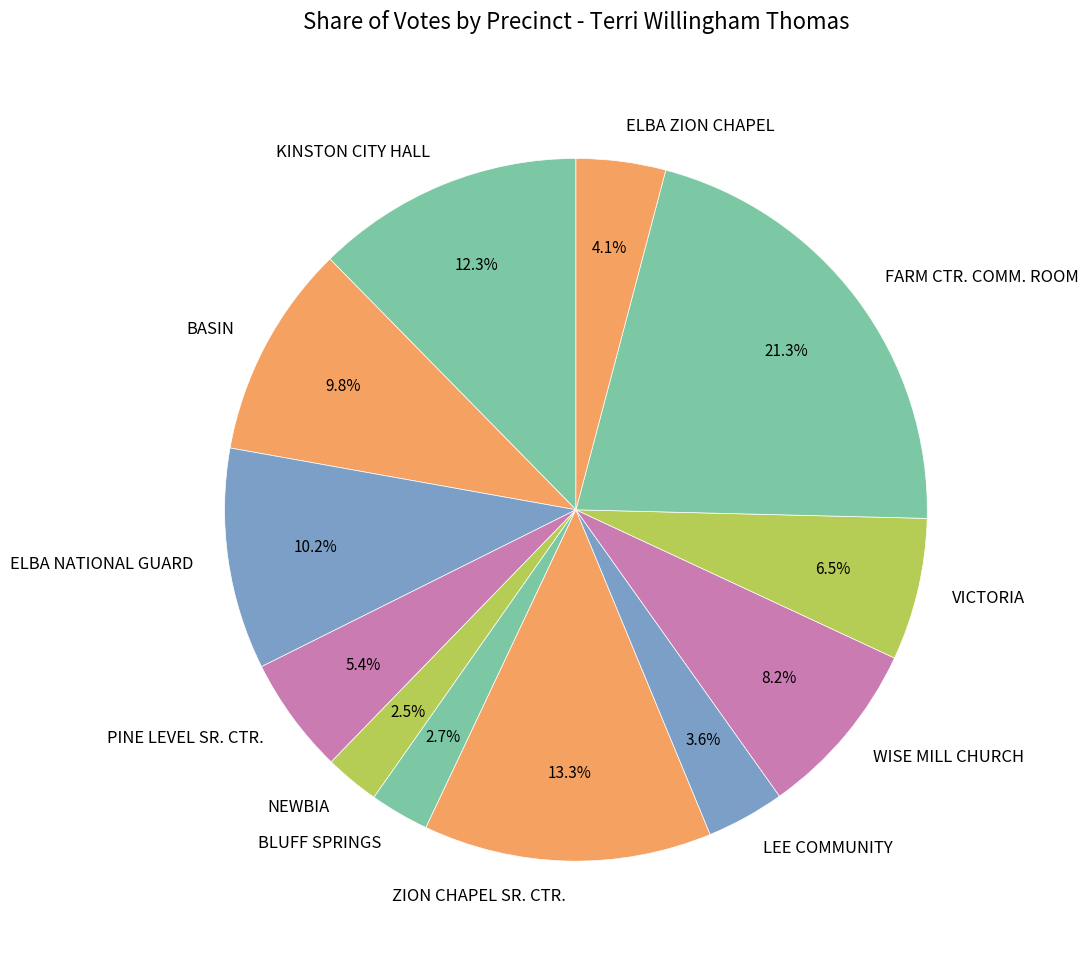

Is there a majority slice in this chart?

No